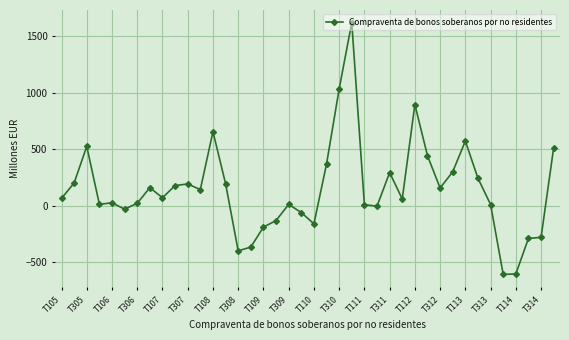

True or false: there are more than 1 points higher than both neighbors.

True